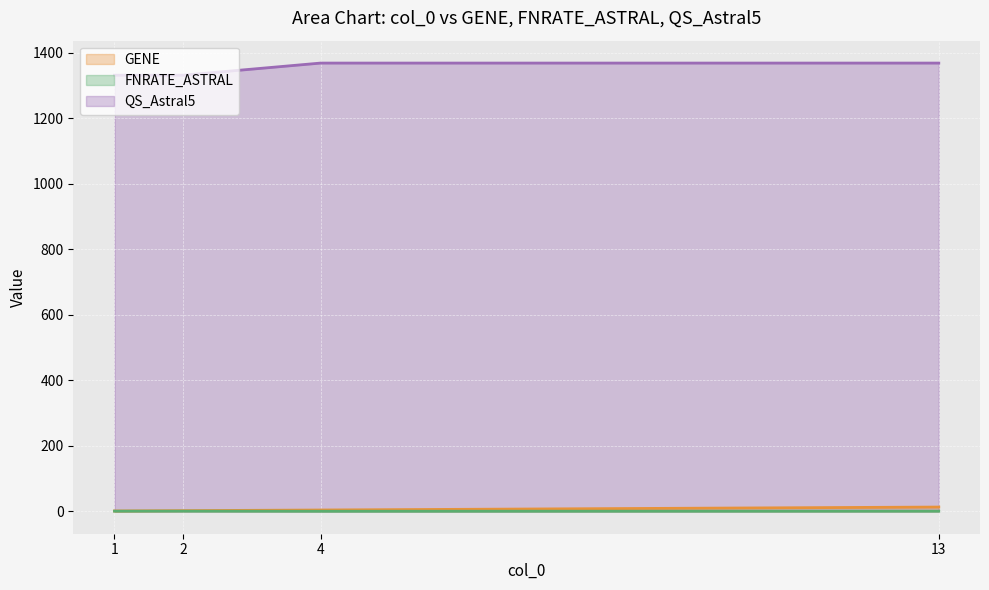

What is the difference between the maximum and minimum values in the QS_Astral5 series?

37.0